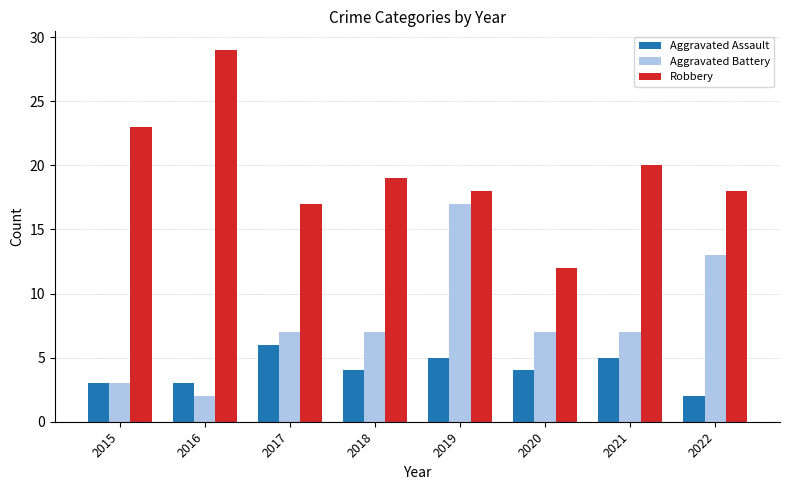

What is the difference between the highest and lowest values at 2020?

8